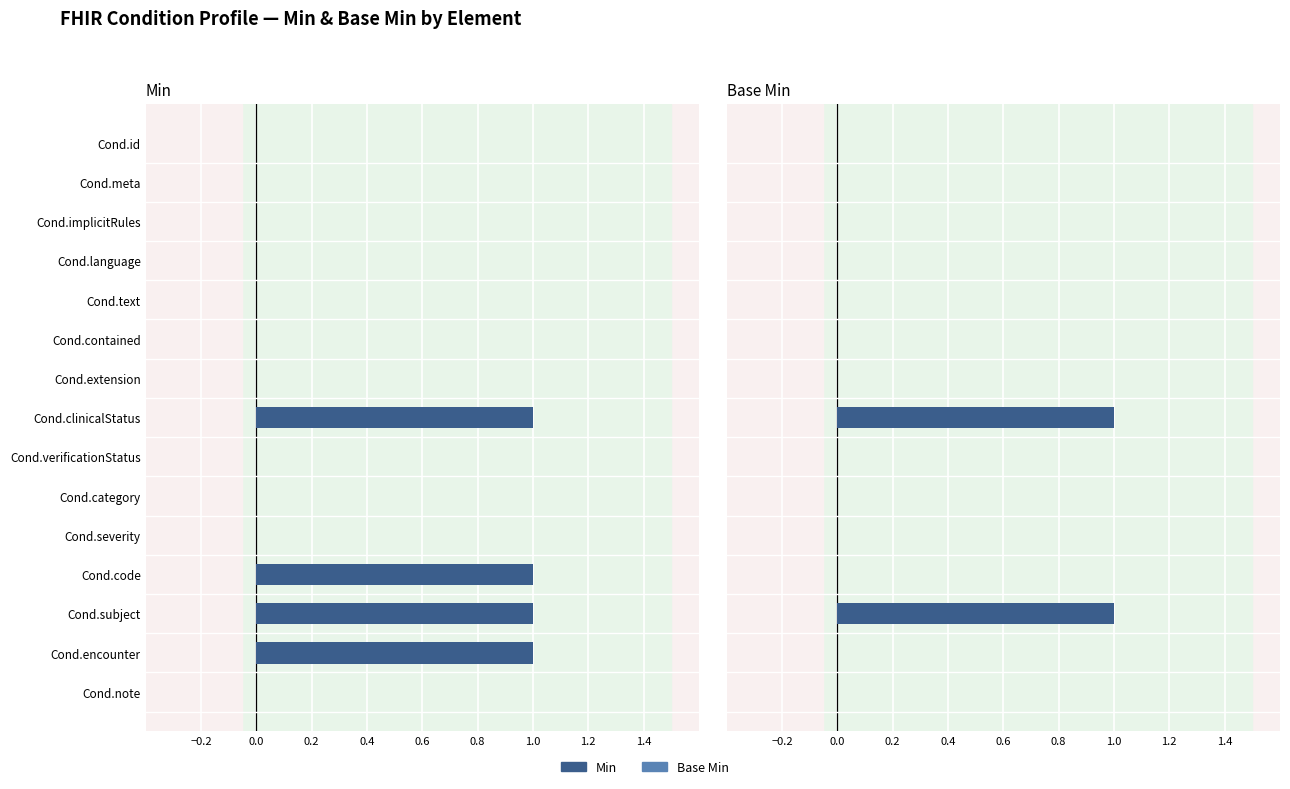

Is it true that Min equals 0 at Cond.verificationStatus?

True